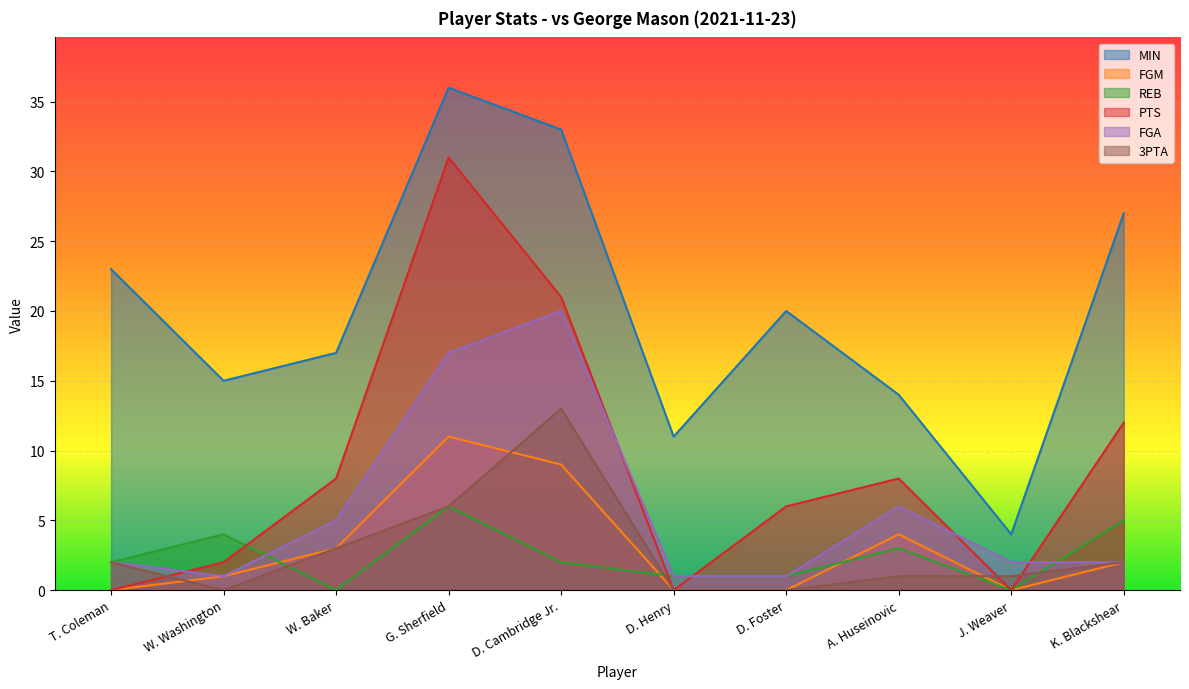

True or false: MIN and FGM intersect in this chart.

False